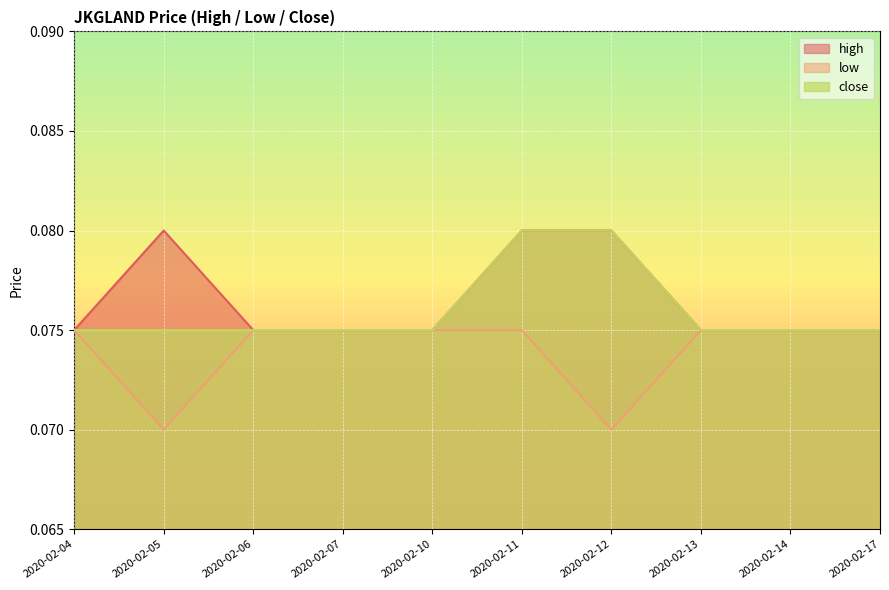

Rank the series at 2020-02-10 from lowest to highest value.

high, low, close